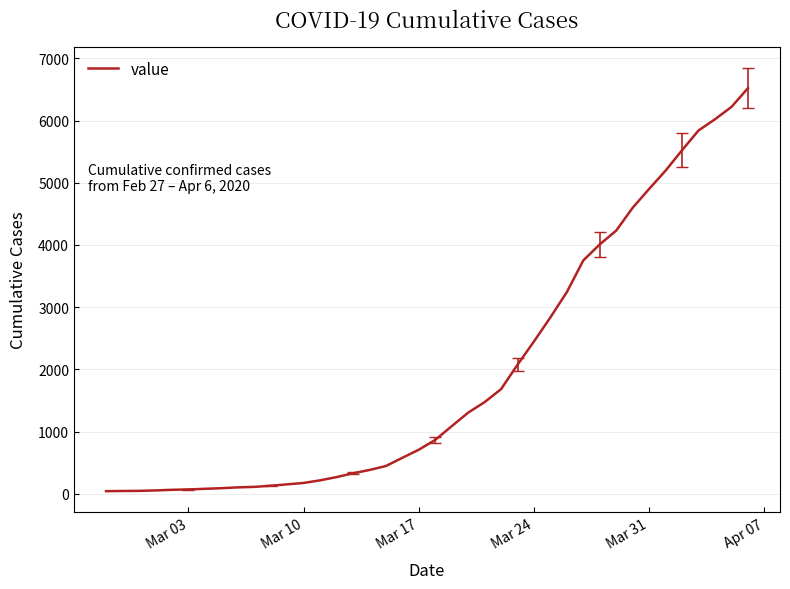

What is the difference between the maximum and minimum values?

6477